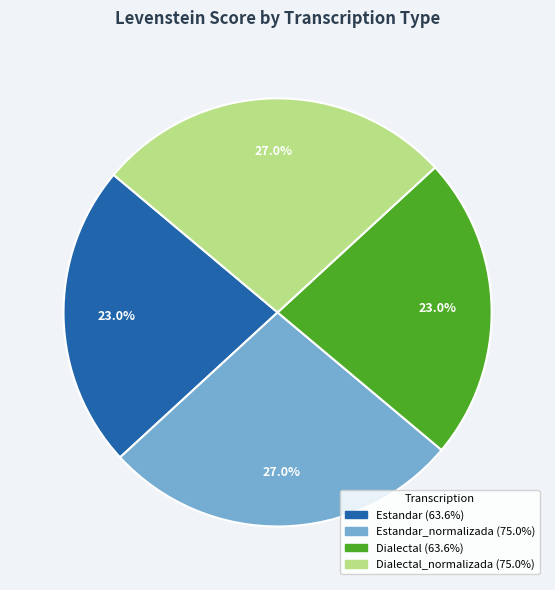

Is there any slice that represents more than half of the pie?

No